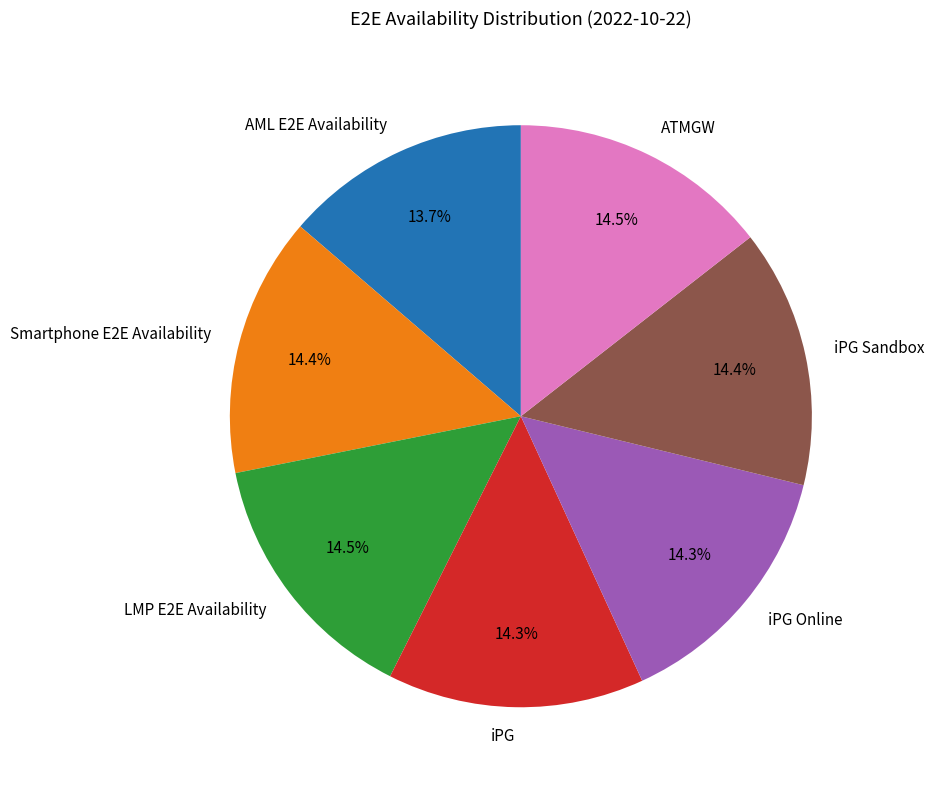

Is there any slice that represents more than half of the pie?

No